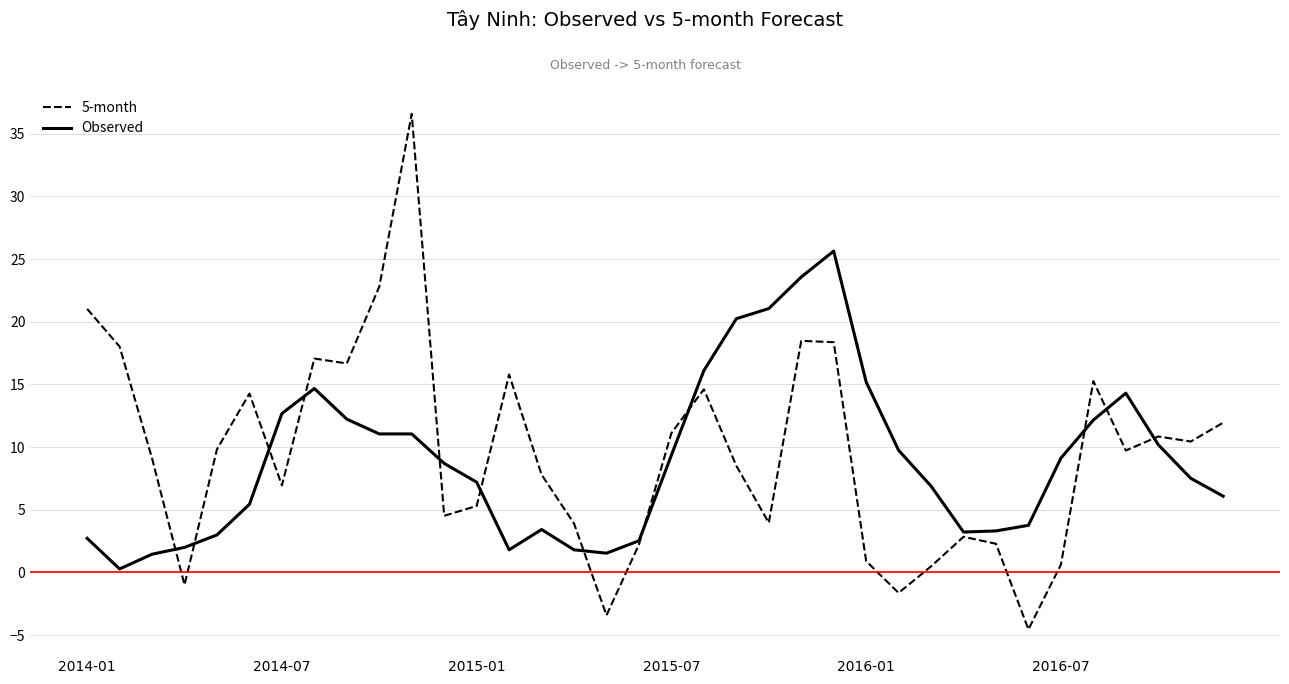

Rank the series by their maximum value, from lowest to highest.

Observed, 5-month